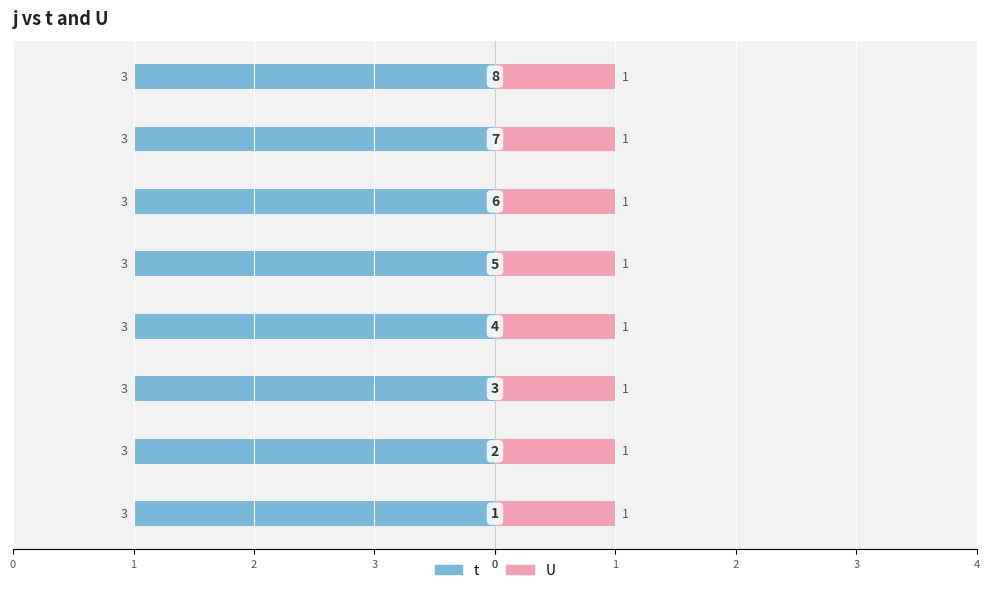

At which category does the chart reach its minimum across all series?

1